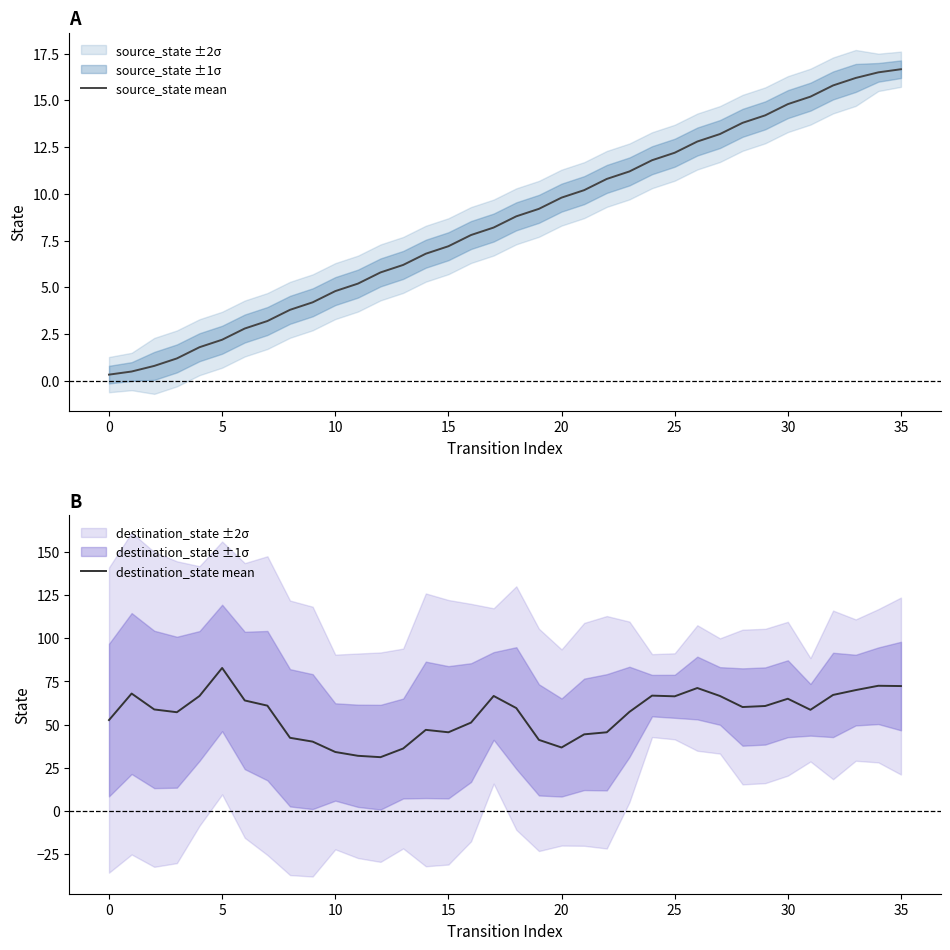

At which label does source_state mean first exceed 8?

17